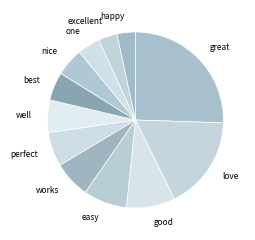

How many slices are in this pie chart?

12